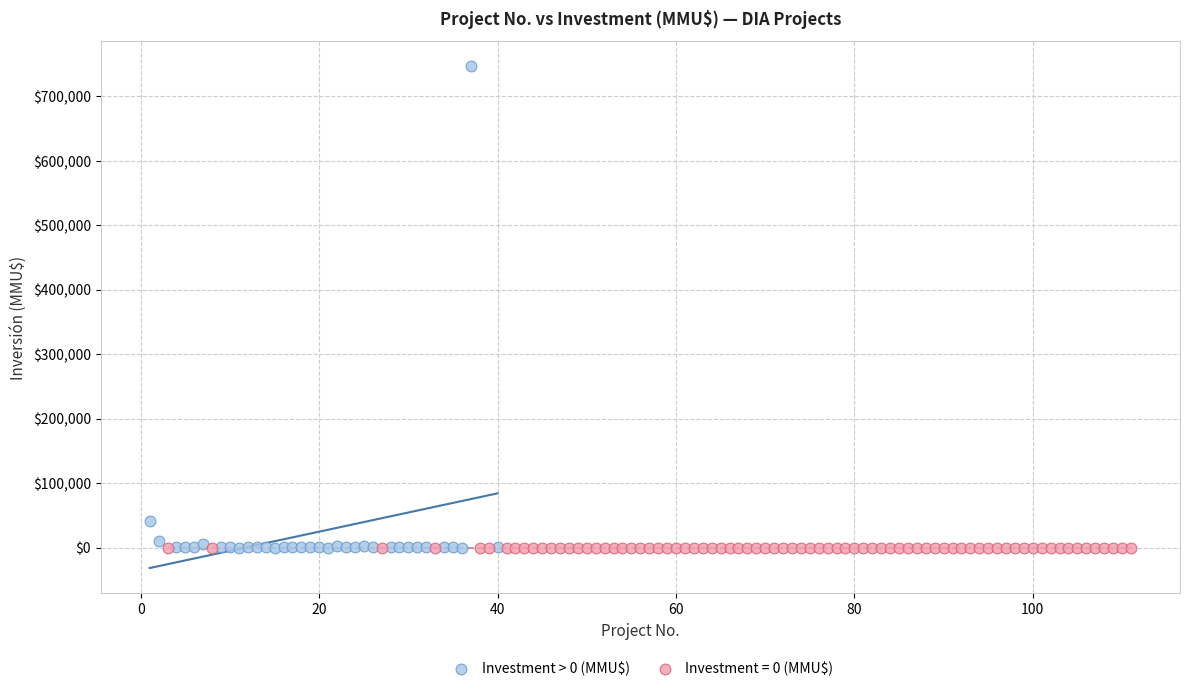

Which series reaches the maximum Y coordinate?

Investment > 0 (MMU$)